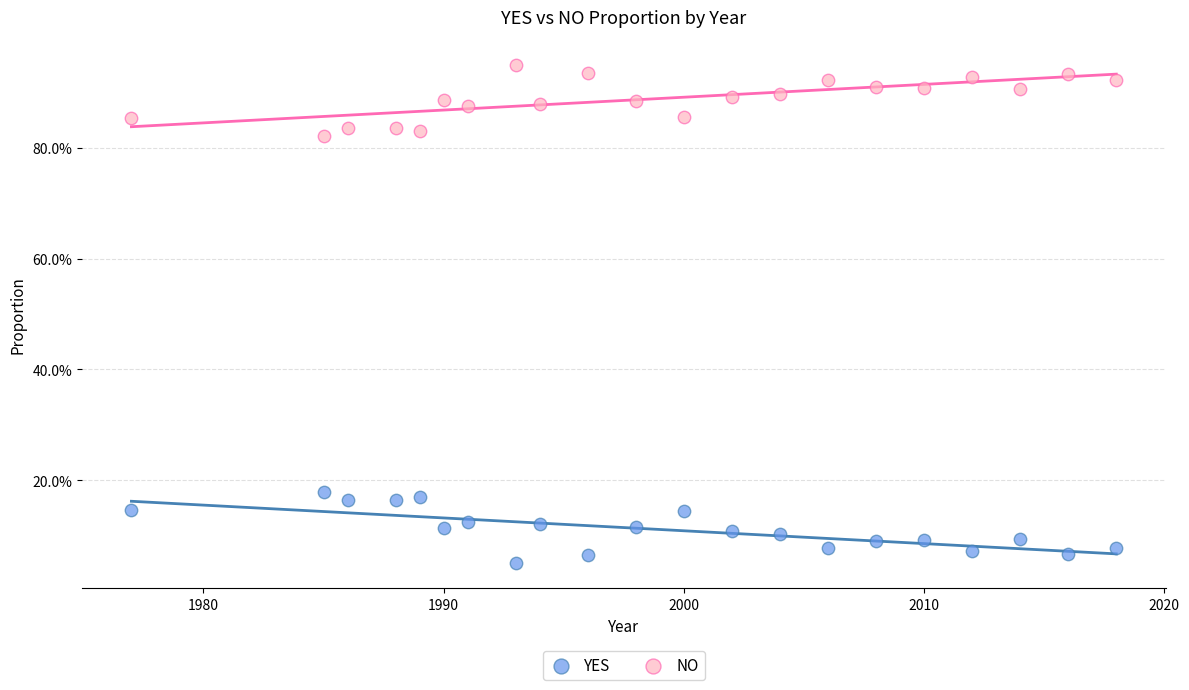

What are all the series names shown in the legend?

YES, NO